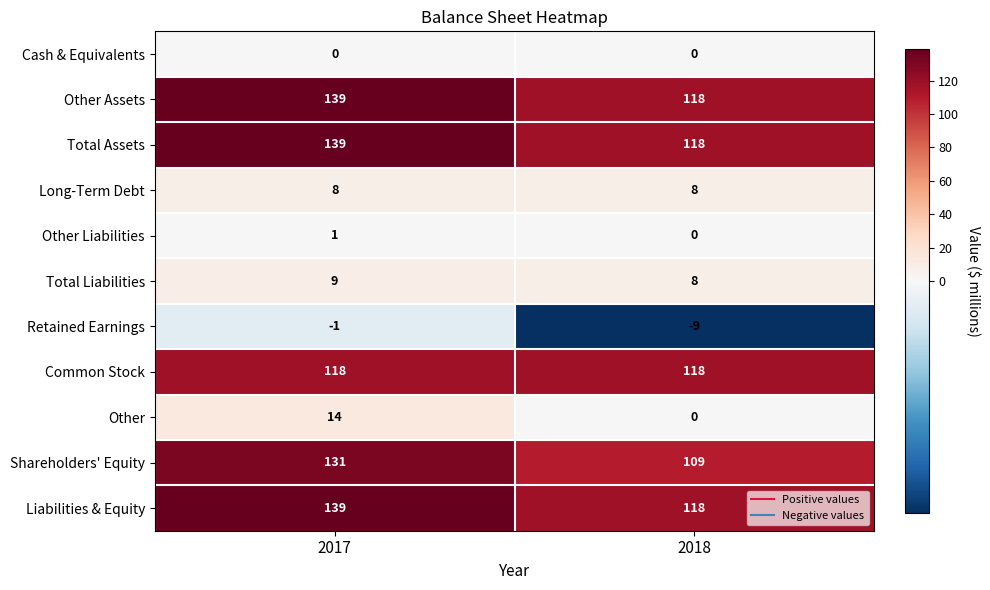

What is the greatest value displayed?

139